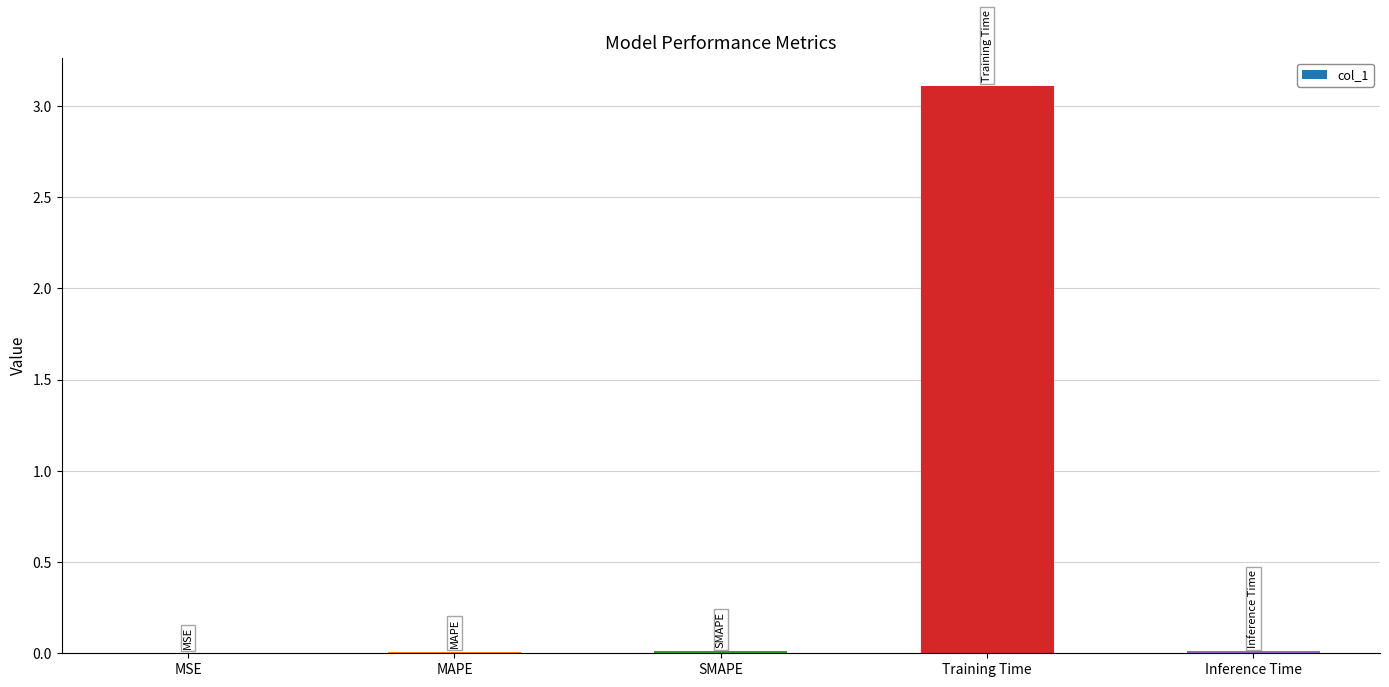

What is the sum of all values?

3.1